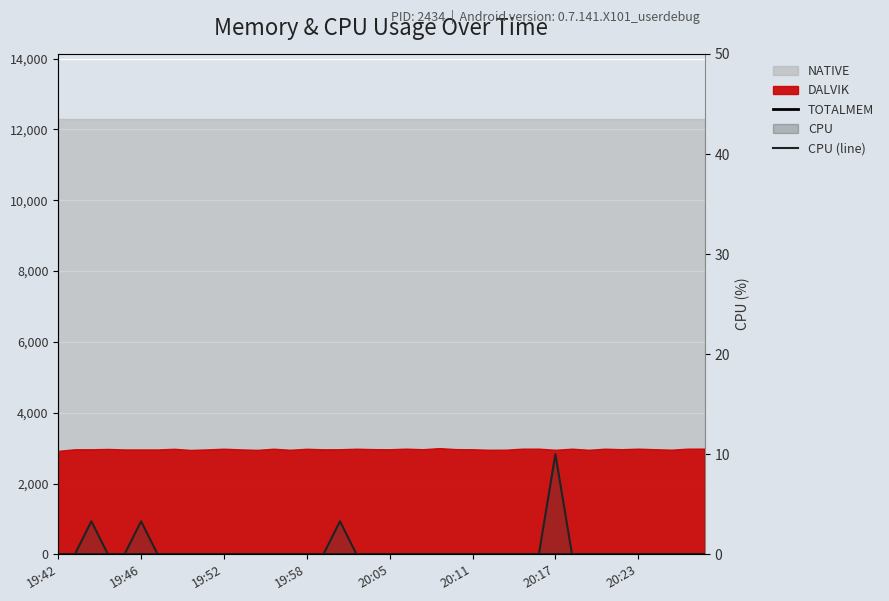

Is the value of CPU (line) at 19:46 greater than the value of TOTALMEM at 17?

No